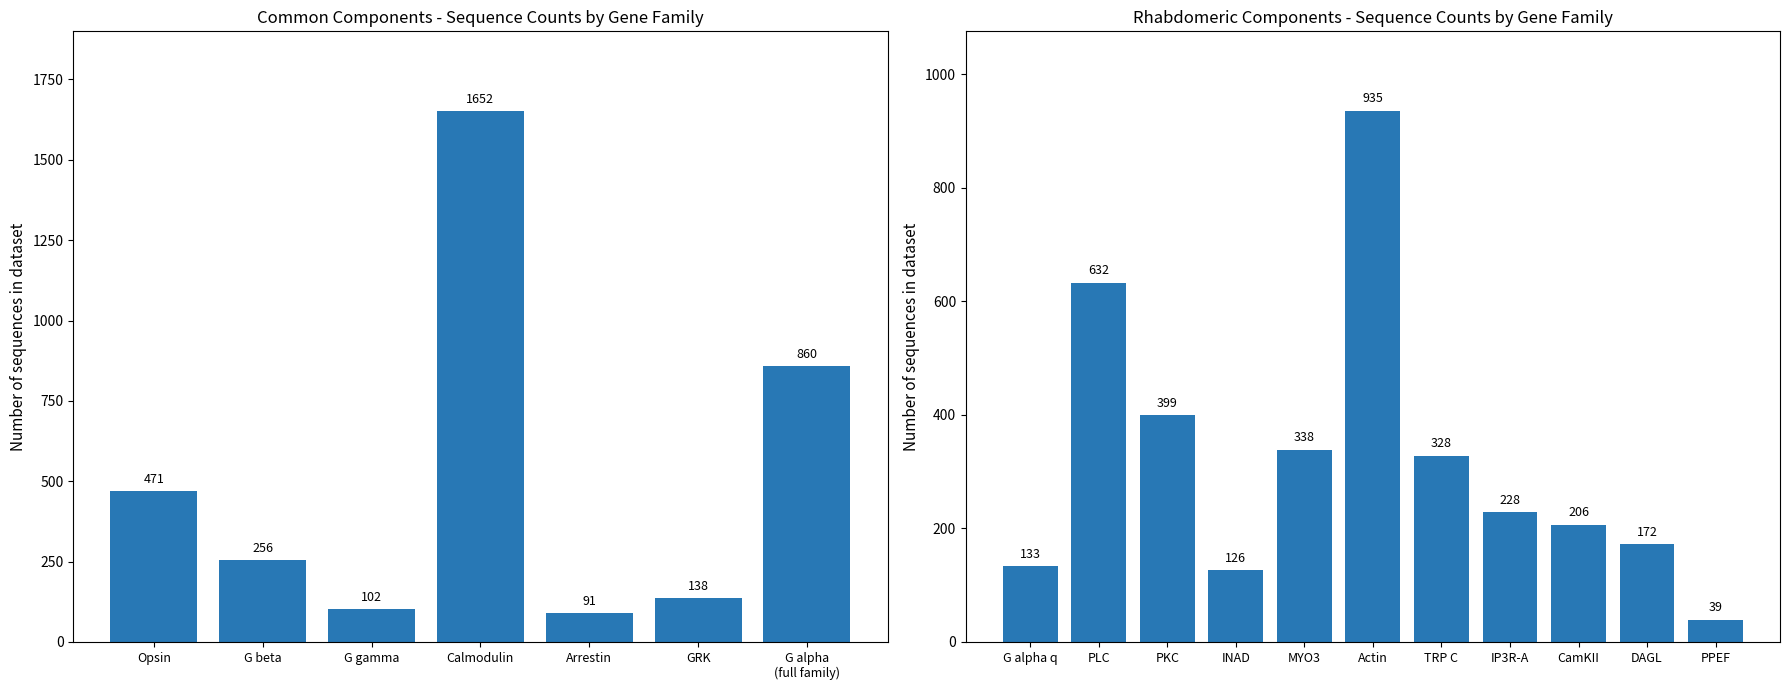

How many values are below 228?

5